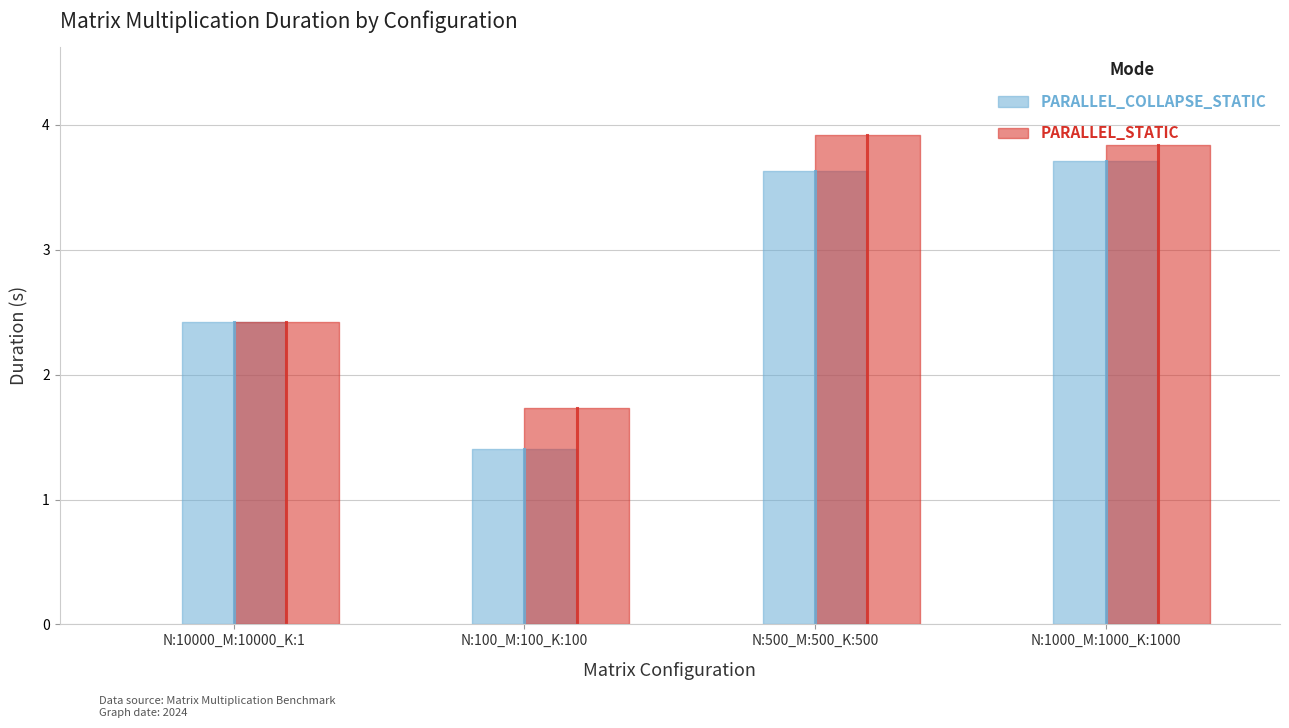

Which category has the lowest value in the PARALLEL_COLLAPSE_STATIC series?

N:100_M:100_K:100